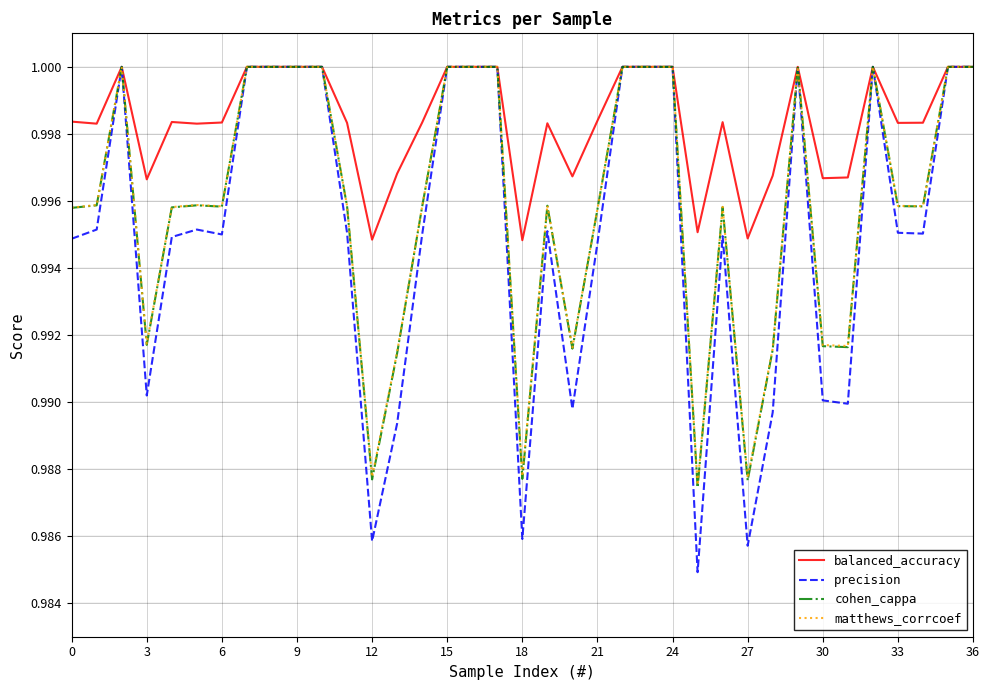

Which series has the largest total across all categories?

balanced_accuracy